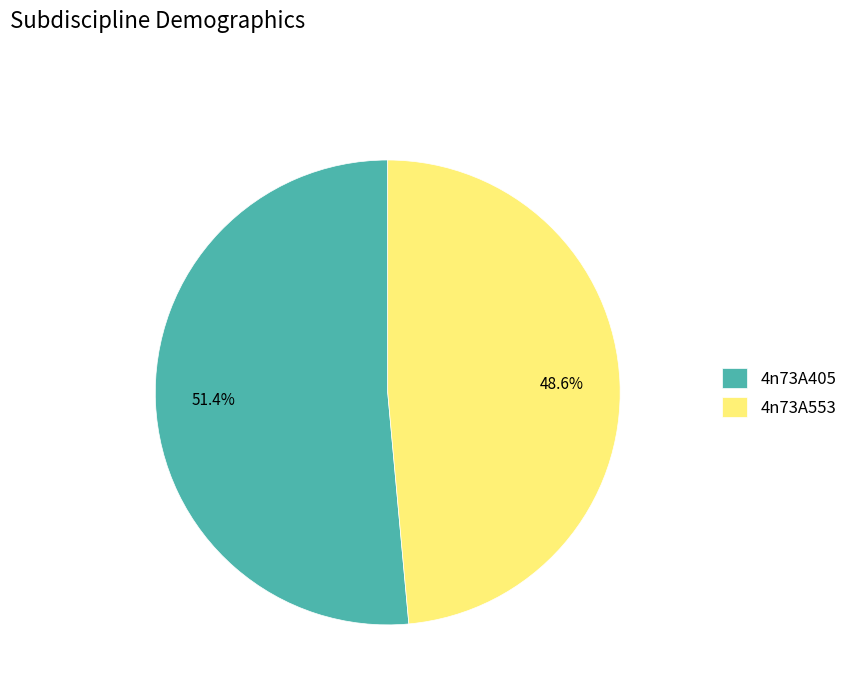

To the nearest percent, what portion does 4n73A405 represent?

51%